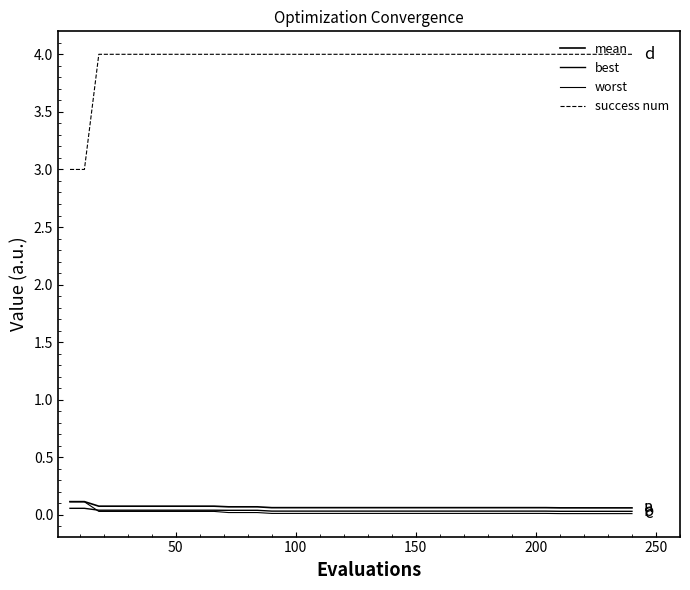

What is the sum of all mean values?

2.7